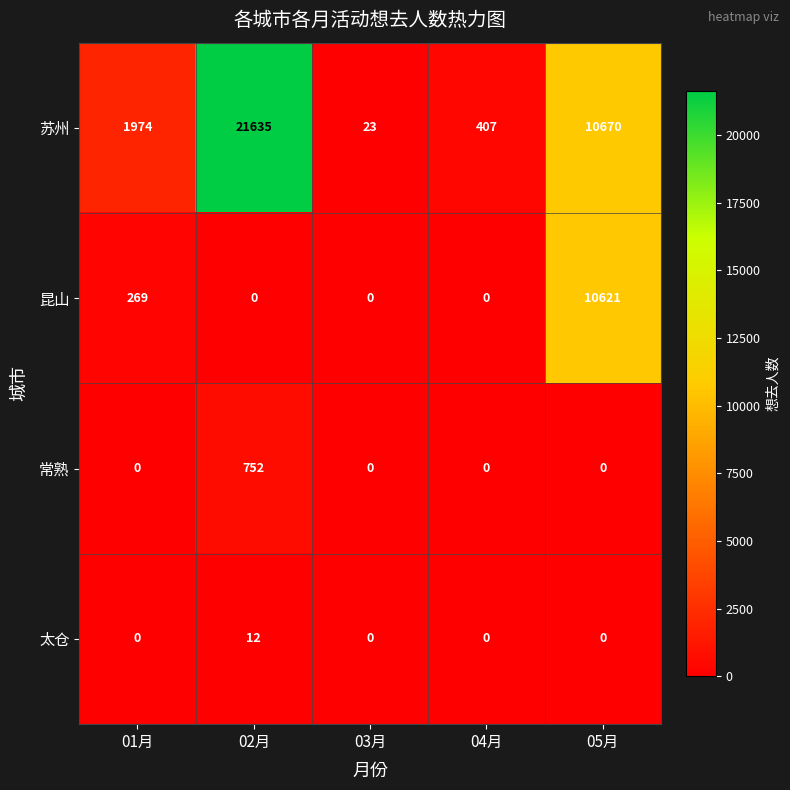

Which series has the largest total across all categories?

苏州